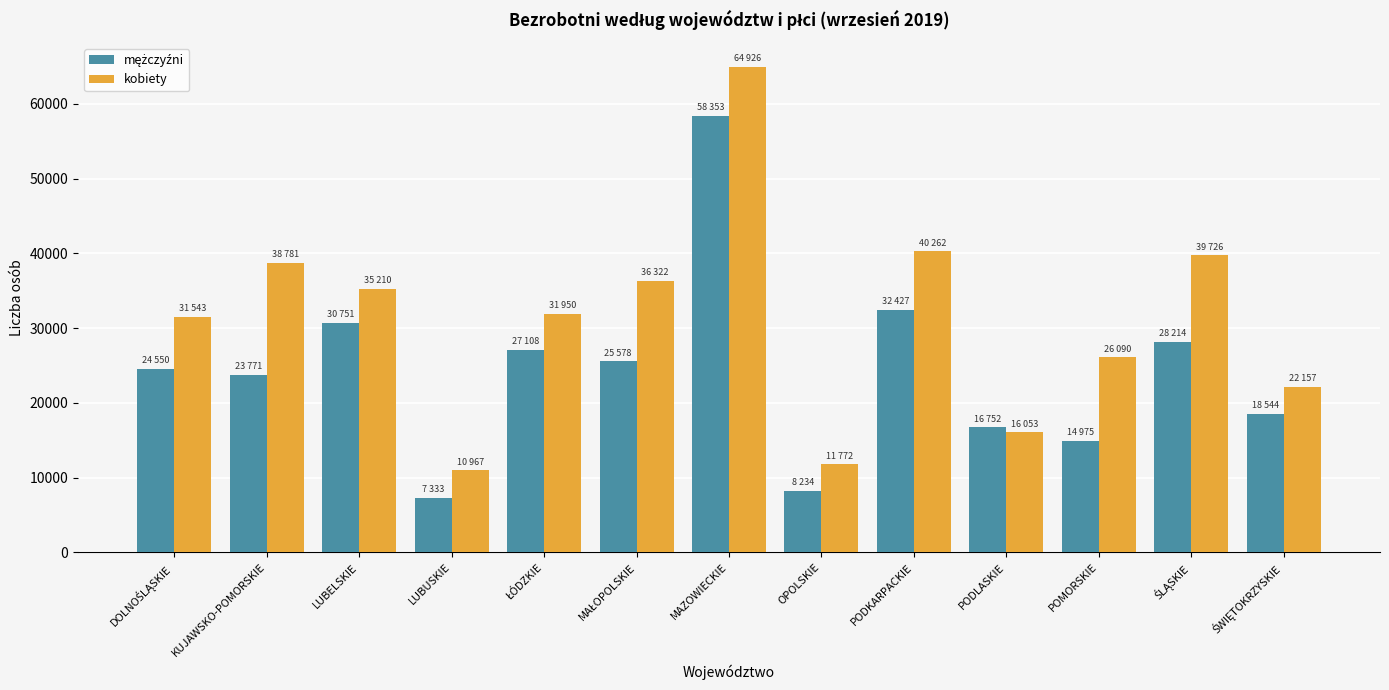

At which category is the sum across all series the highest?

MAZOWIECKIE